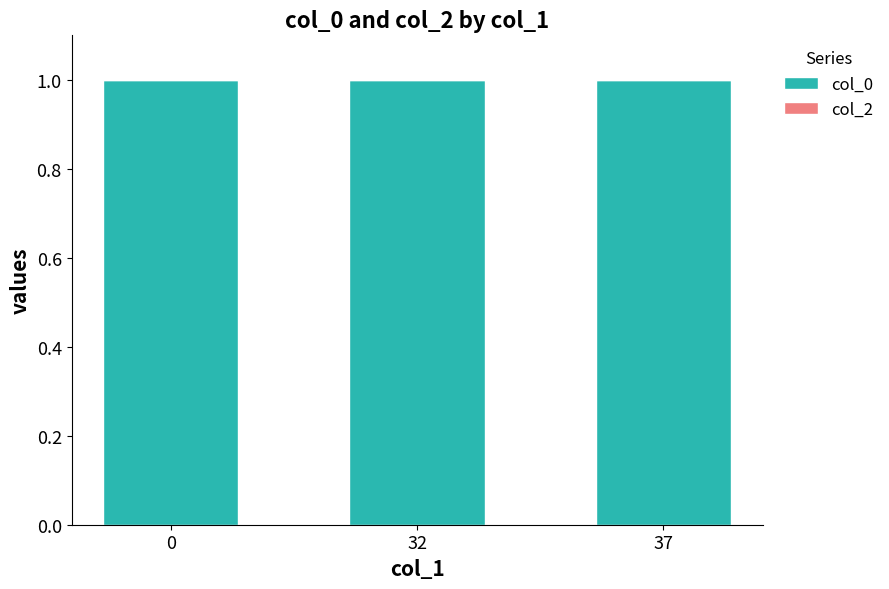

What is the spread (max minus min) of values at 0?

1